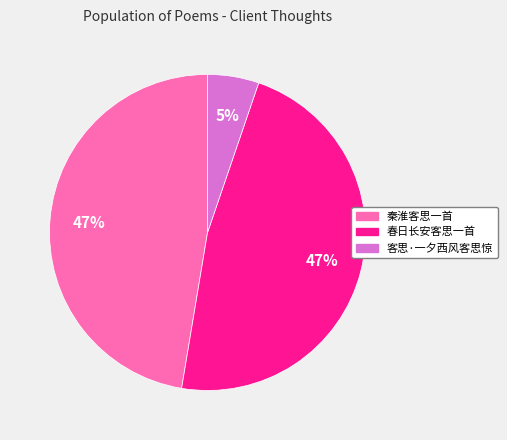

To the nearest percent, what is the average slice percentage?

33%